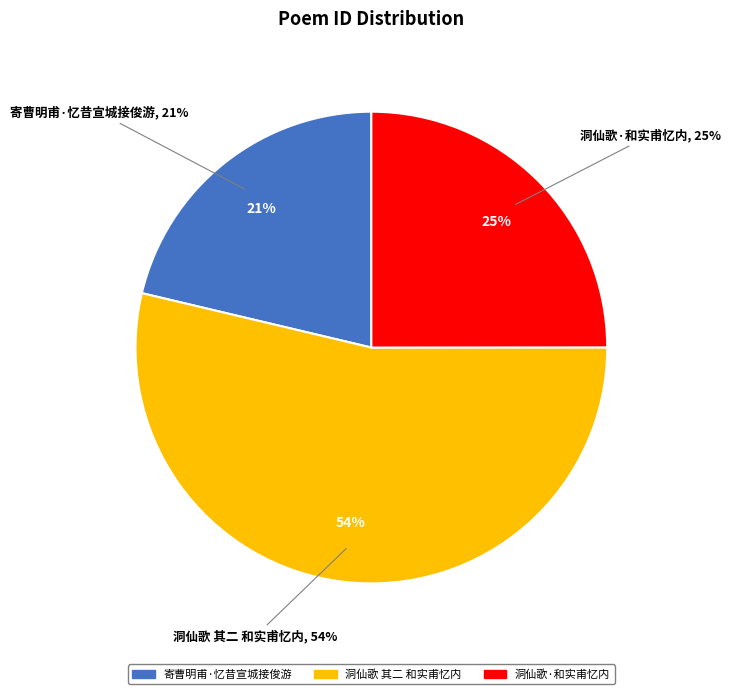

Is there any slice that represents more than half of the pie?

Yes